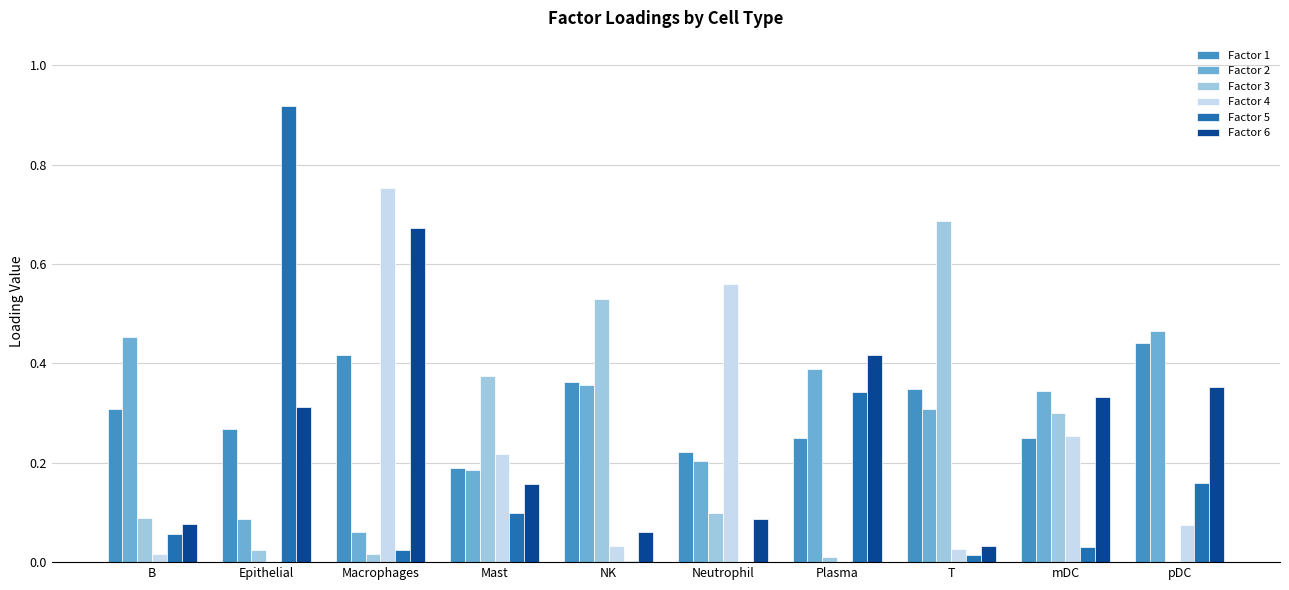

Which category has the highest value in the Factor 6 series?

Macrophages